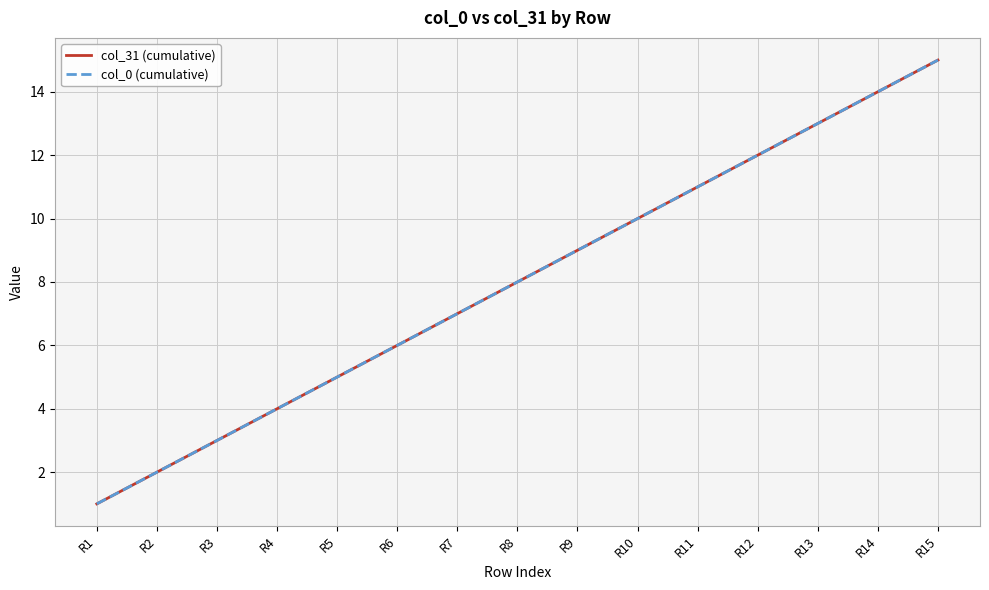

True or false: col_31 (cumulative) and col_0 (cumulative) intersect in this chart.

False